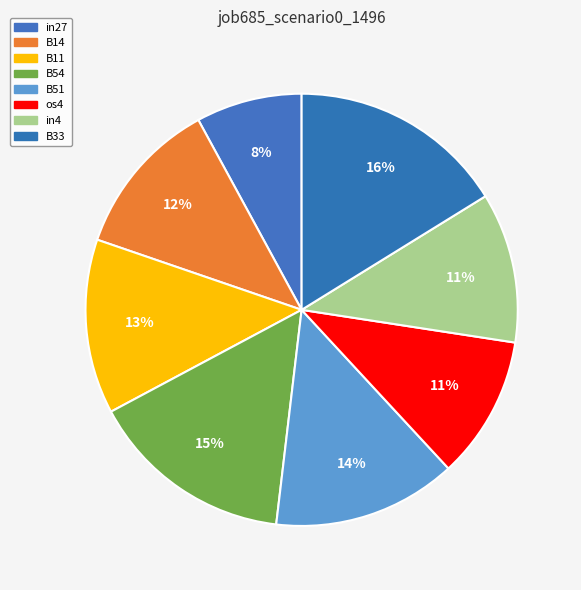

Which has a higher value, in4 or B54?

B54